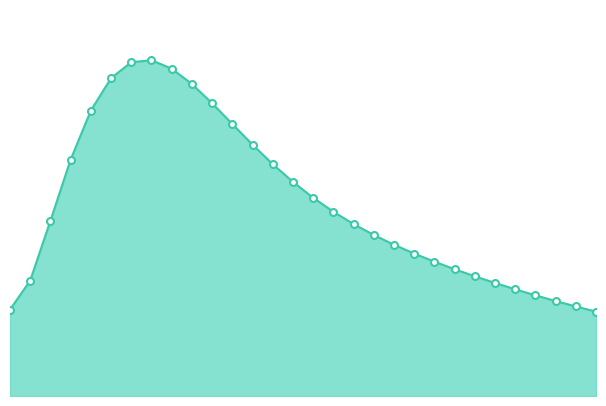

Is this an area chart (filled region under the line)?

Yes